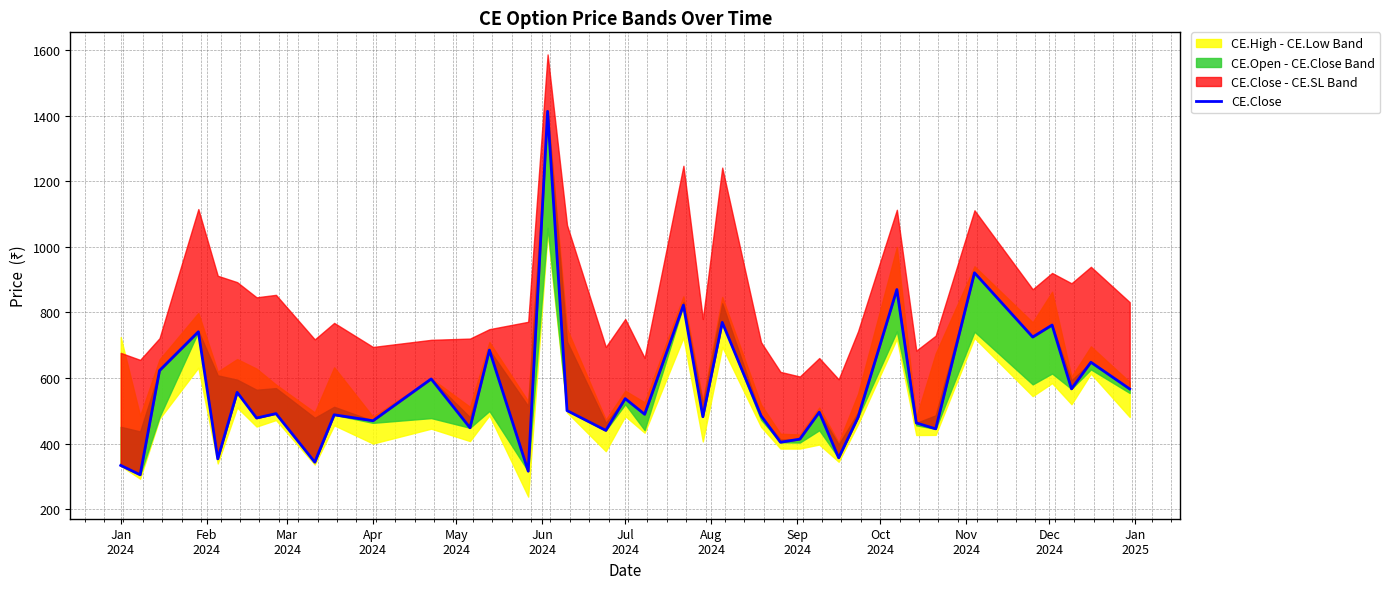

What is the value of the 2nd point from the left?

304.6